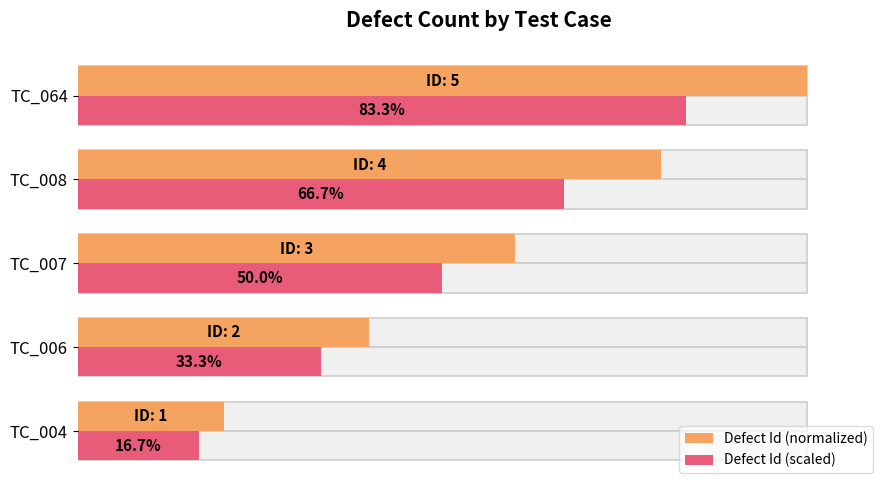

What is the value of the Defect Id (normalized) bar at the 4th from the left?

0.8